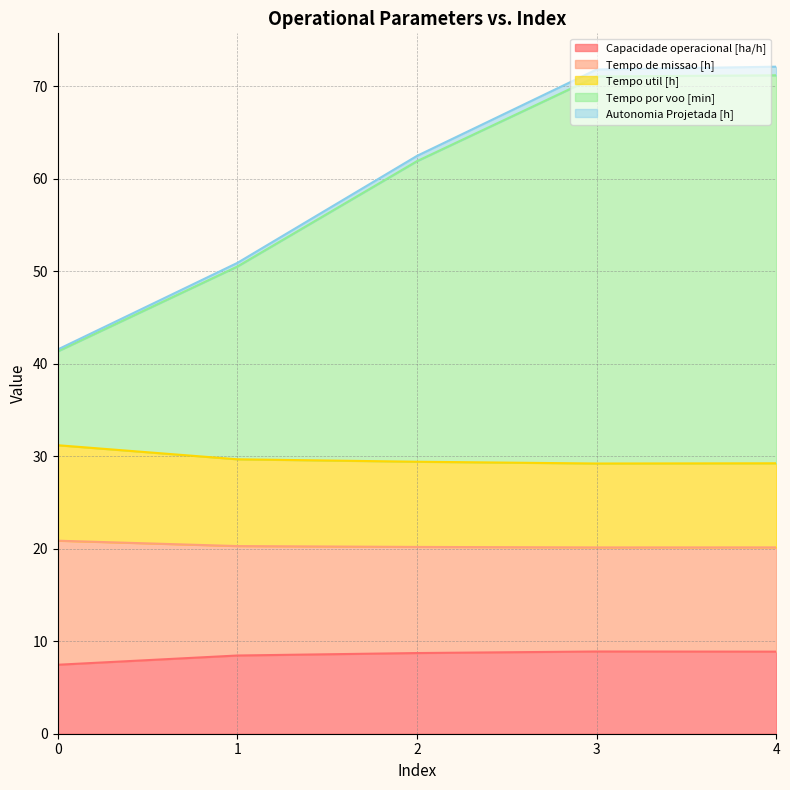

What is the approximate value of Capacidade operacional [ha/h] at 3?

8.9